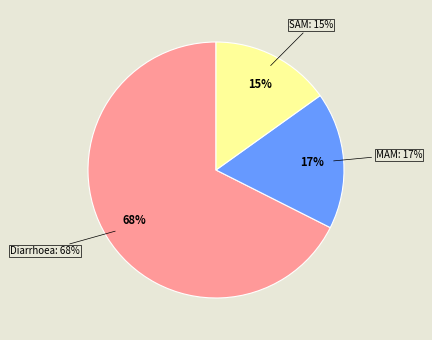

Count the number of slices in the pie.

3